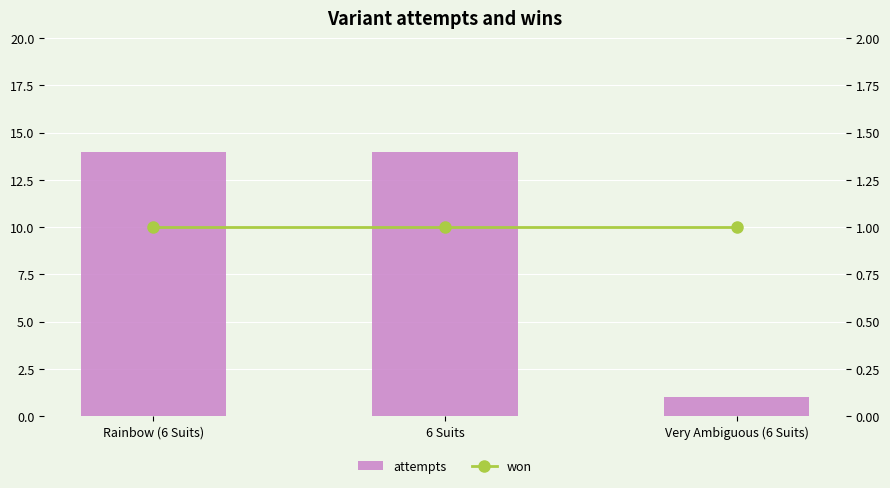

At which category is the sum across all series the highest?

Rainbow (6 Suits)